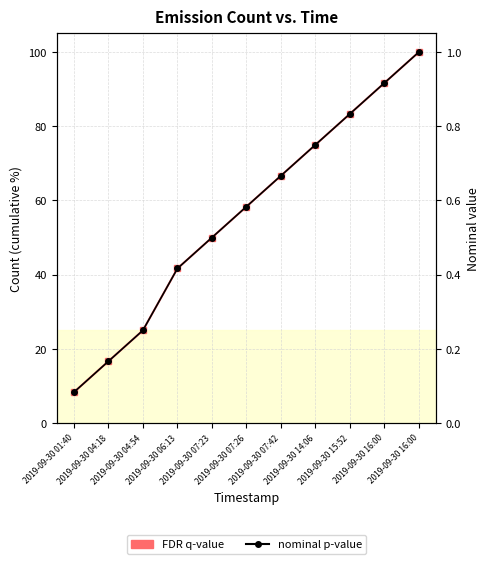

What is the lowest value of the nominal p-value series?

0.1